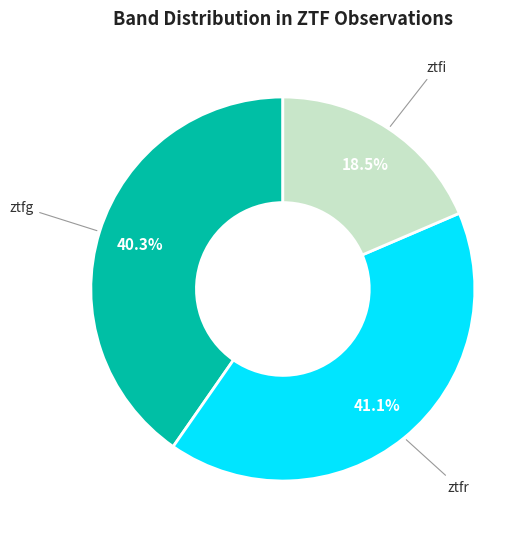

Does any single category account for the majority?

No